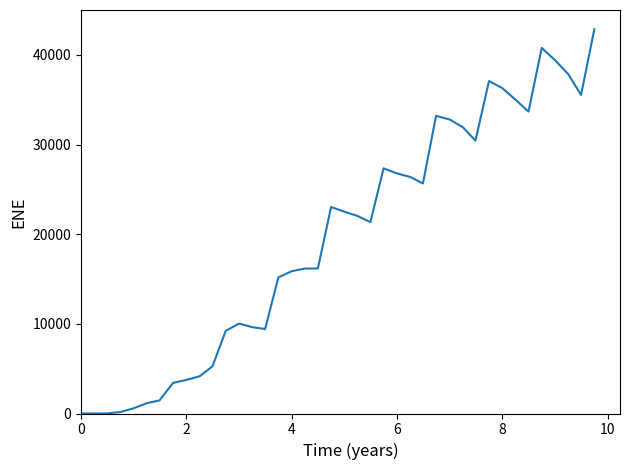

What is the difference between the maximum and minimum values?

42861.6